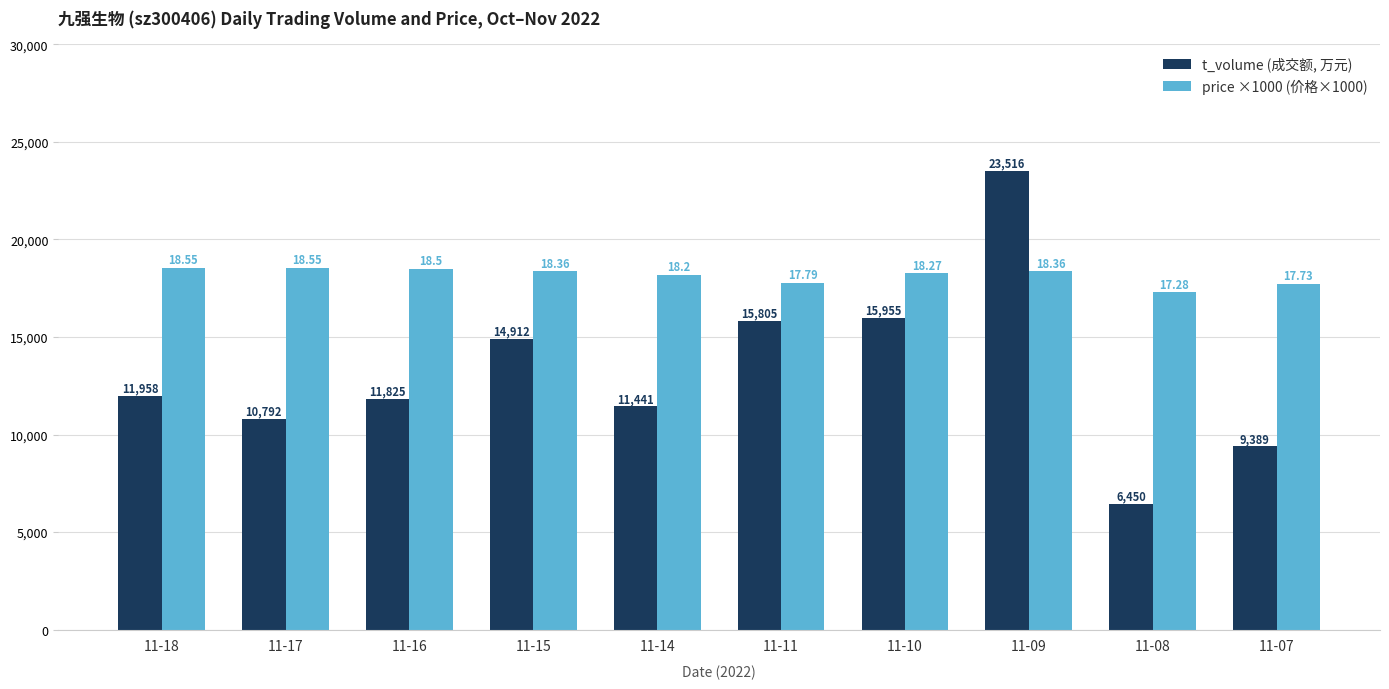

What is the total value across all series at 11-16?

30325